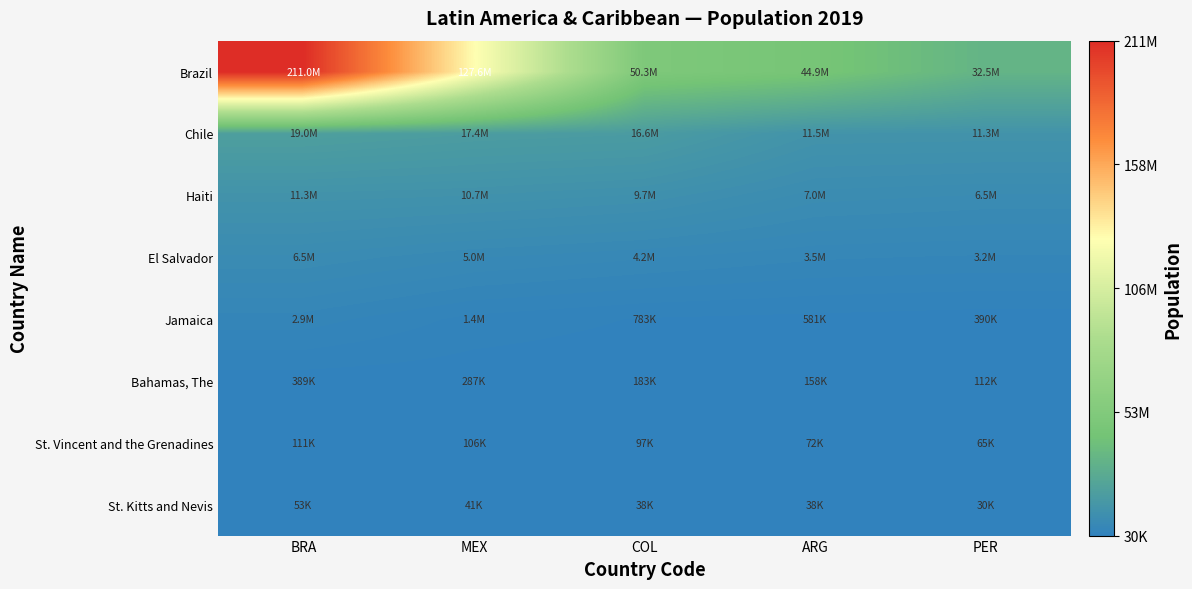

Reading left to right, what are all the values shown in this chart?

Brazil: BRA=211049527	MEX=127575529	COL=50339443	ARG=44938712	PER=32510453
Chile: BRA=18952038	MEX=17373662	COL=16604026	ARG=11513100	PER=11333483
Haiti: BRA=11263077	MEX=10738958	COL=9746117	ARG=7044636	PER=6545502
El Salvador: BRA=6453553	MEX=5047561	COL=4246439	ARG=3461734	PER=3193694
Jamaica: BRA=2948279	MEX=1394973	COL=782766	ARG=581372	PER=390353
Bahamas, The: BRA=389482	MEX=287025	COL=182790	ARG=157538	PER=112003
St. Vincent and the Grenadines: BRA=110589	MEX=106314	COL=97118	ARG=71808	PER=64948
St. Kitts and Nevis: BRA=52823	MEX=40733	COL=38191	ARG=38002	PER=30030